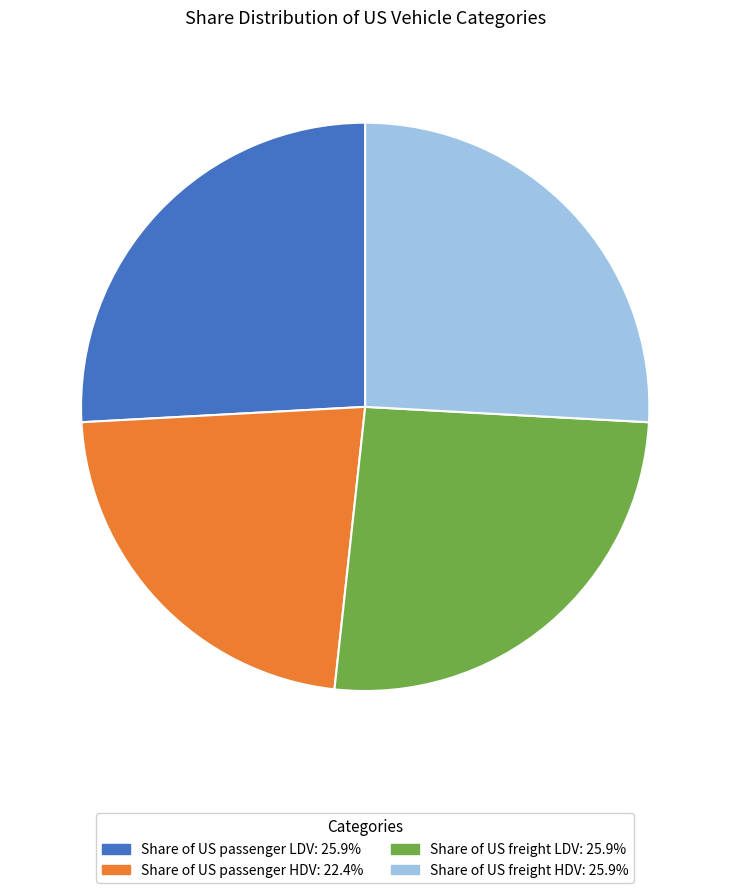

Combined, do Share of US freight HDV: 25.9% and Share of US passenger HDV: 22.4% account for over 50%?

No